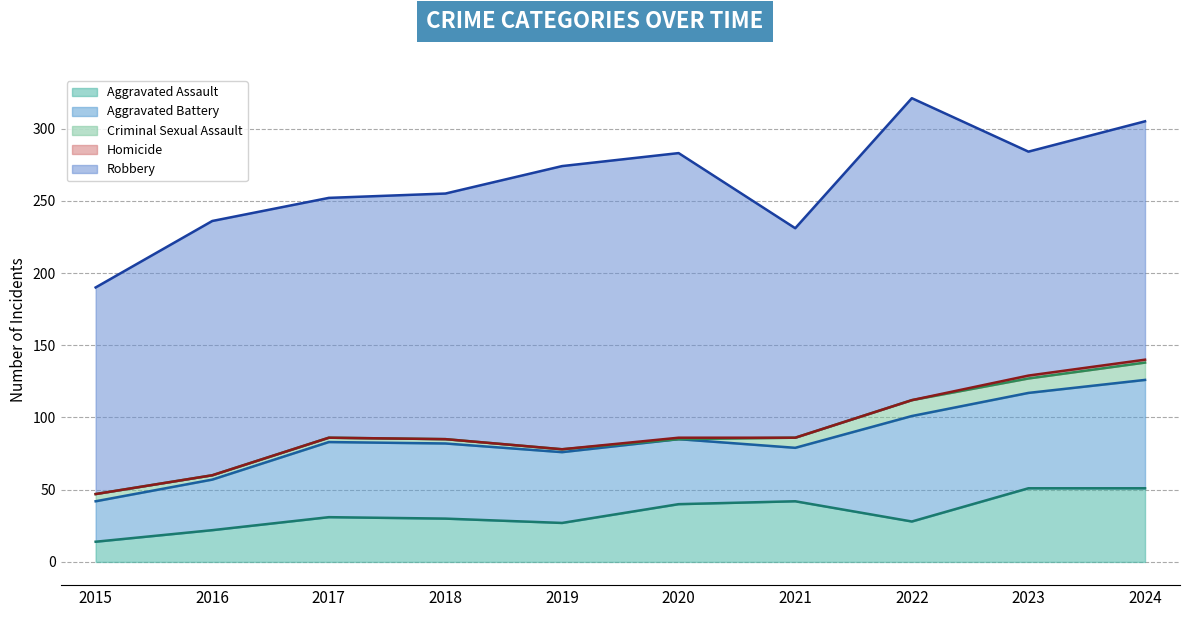

True or false: Homicide and Aggravated Battery intersect in this chart.

False